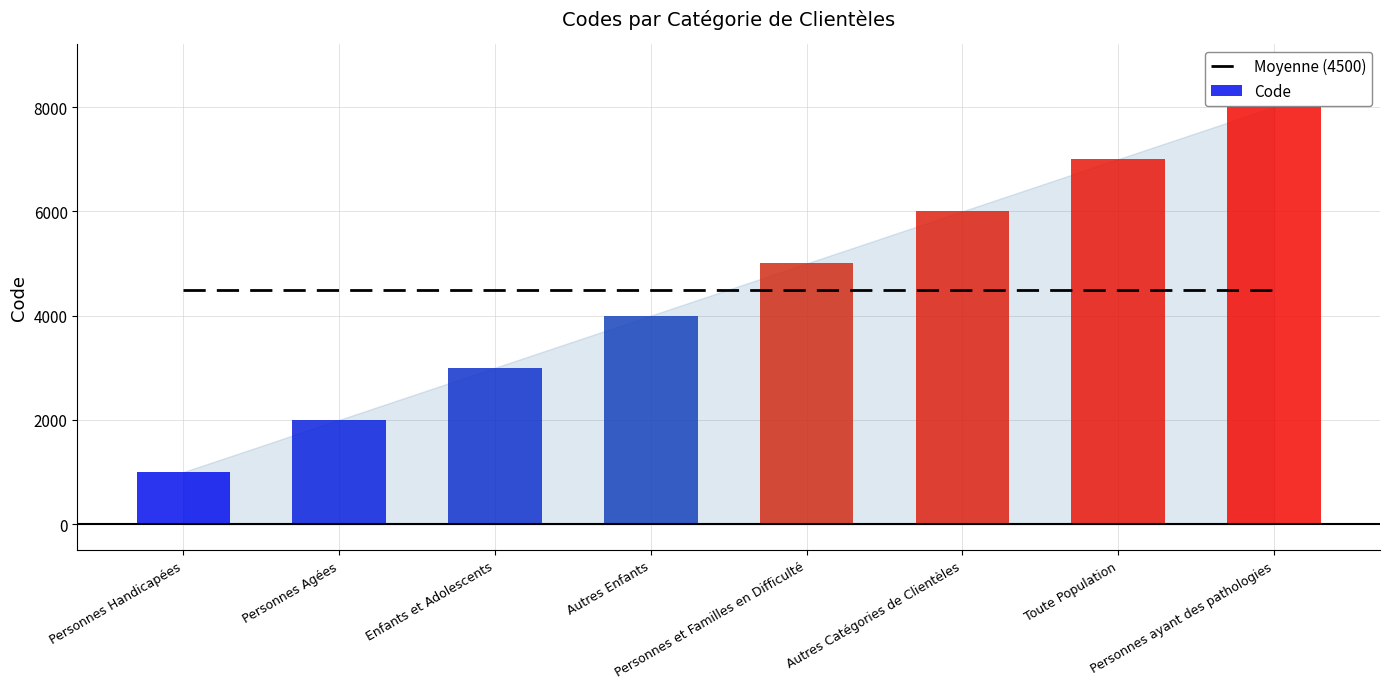

Reading left to right, list all the values displayed in this chart.

1000	2000	3000	4000	5000	6000	7000	8000